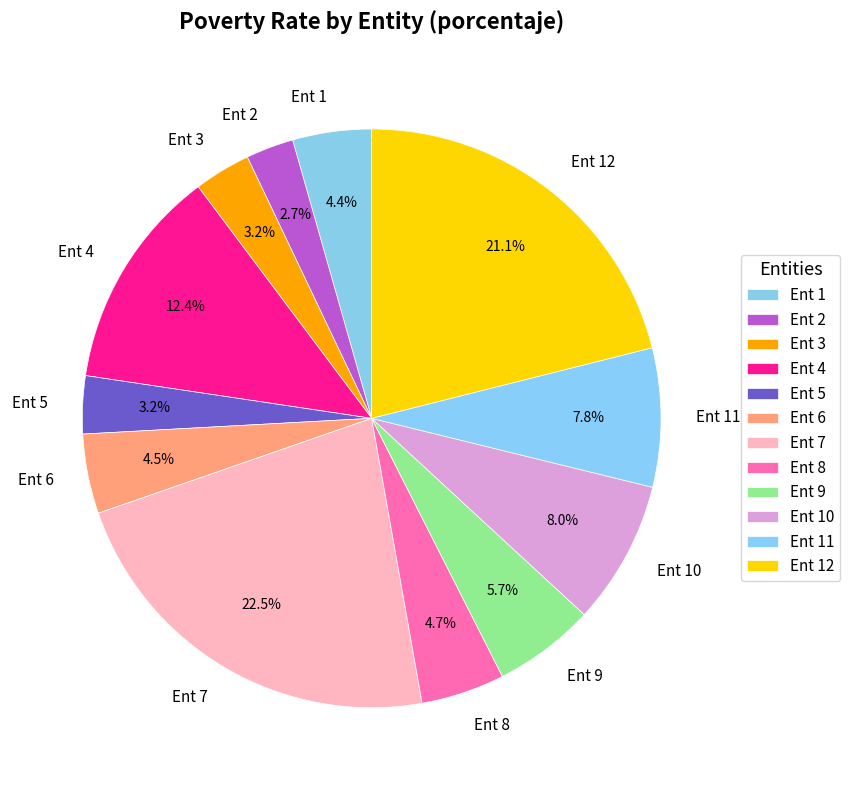

How many segments does this pie chart have?

12